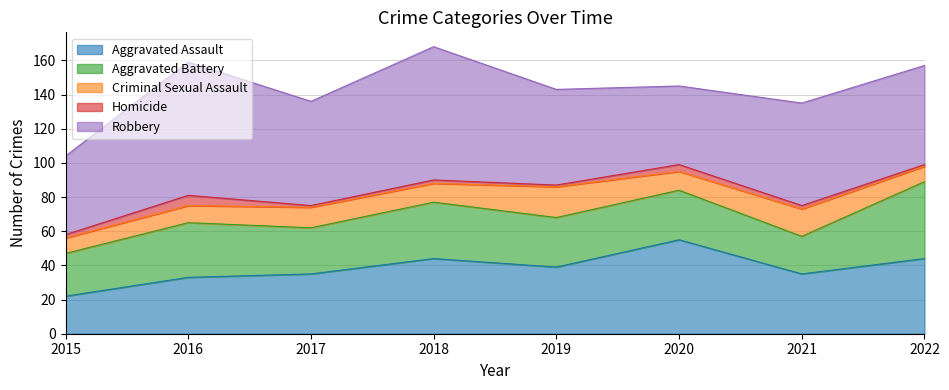

Which series has the largest total across all categories?

Robbery